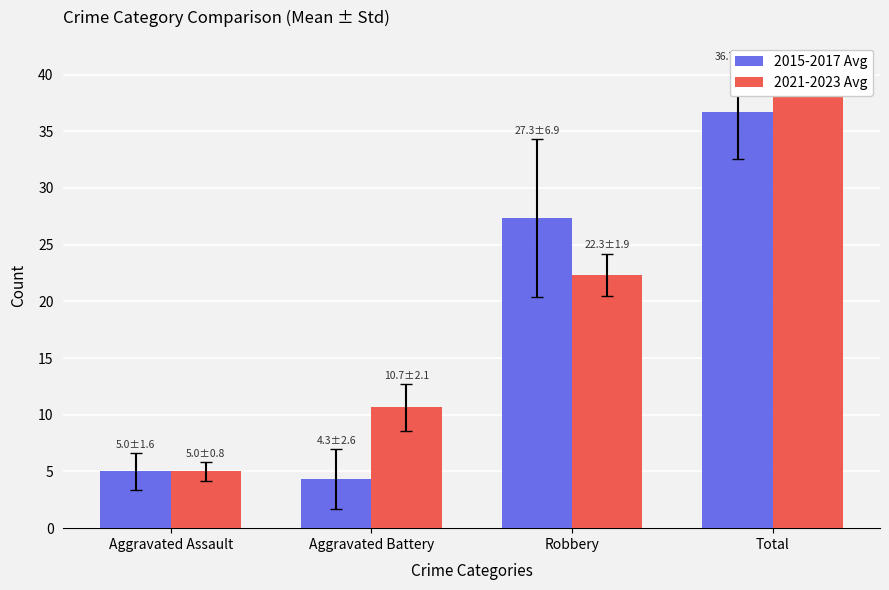

Between Robbery and Total, which series saw the biggest shift?

2021-2023 Avg